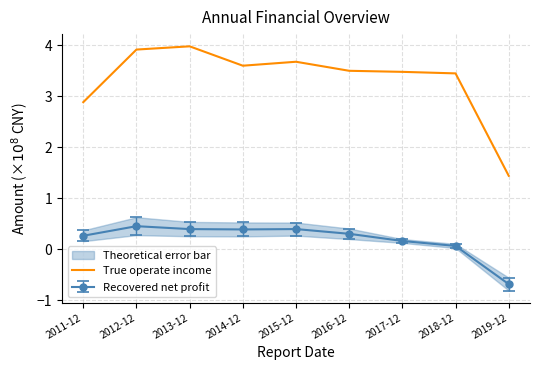

The chart shows a value of 5.8 at 2015-12. True or false?

False